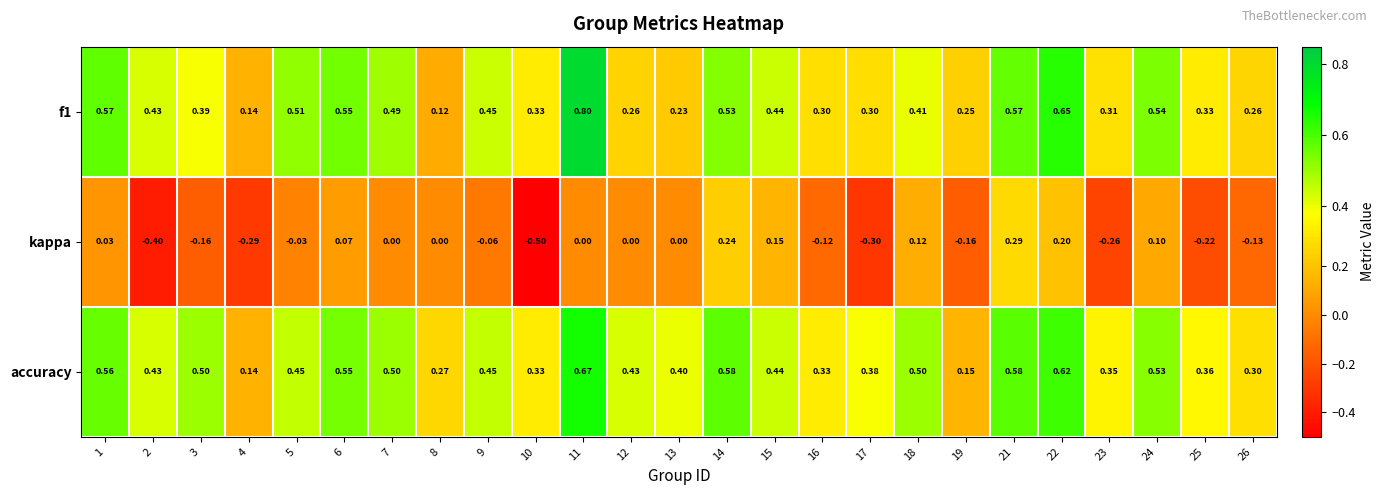

Which series changed the most between 10 and 21?

kappa